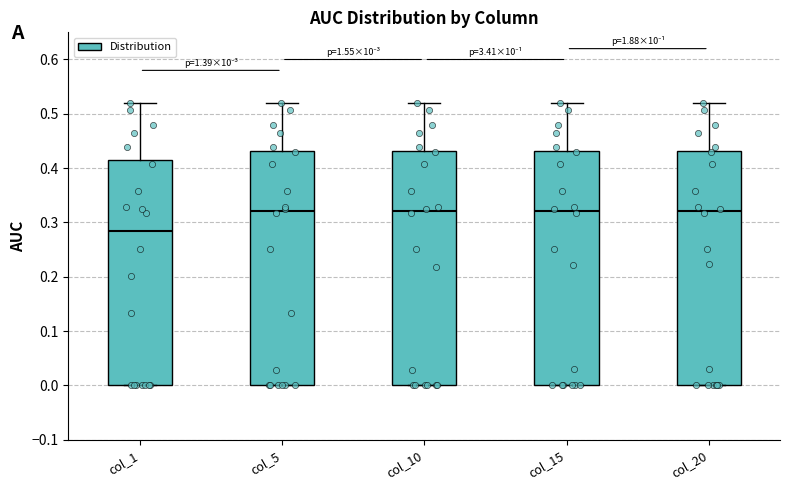

Reading left to right, read every box against the y-axis: the position of its median line, the range the box covers, and the ends of its whiskers. The values are not printed on the chart, so give them approximately, as read against the axis.

col_1: median 0.28, box 0.00 to 0.42, whiskers 0.00 to 0.52
col_5: median 0.32, box 0.00 to 0.43, whiskers 0.00 to 0.52
col_10: median 0.32, box 0.00 to 0.43, whiskers 0.00 to 0.52
col_15: median 0.32, box 0.00 to 0.43, whiskers 0.00 to 0.52
col_20: median 0.32, box 0.00 to 0.43, whiskers 0.00 to 0.52